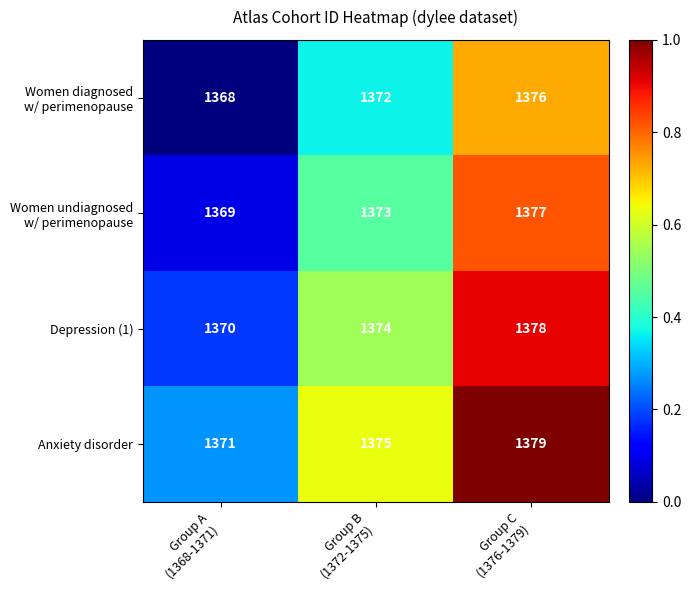

What is the maximum value for Anxiety disorder?

1379